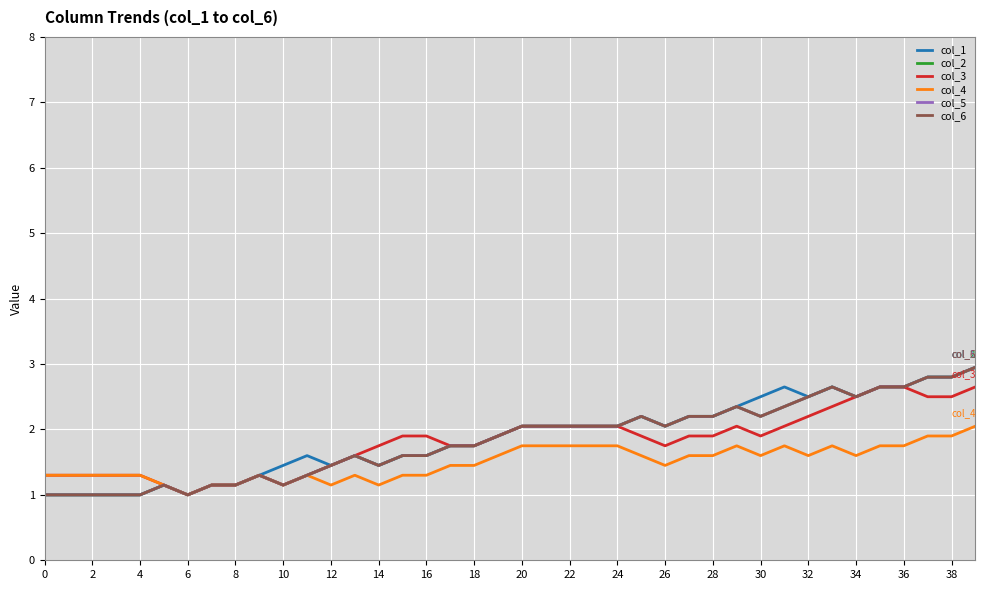

Does the chart display data point markers on the line(s)?

No